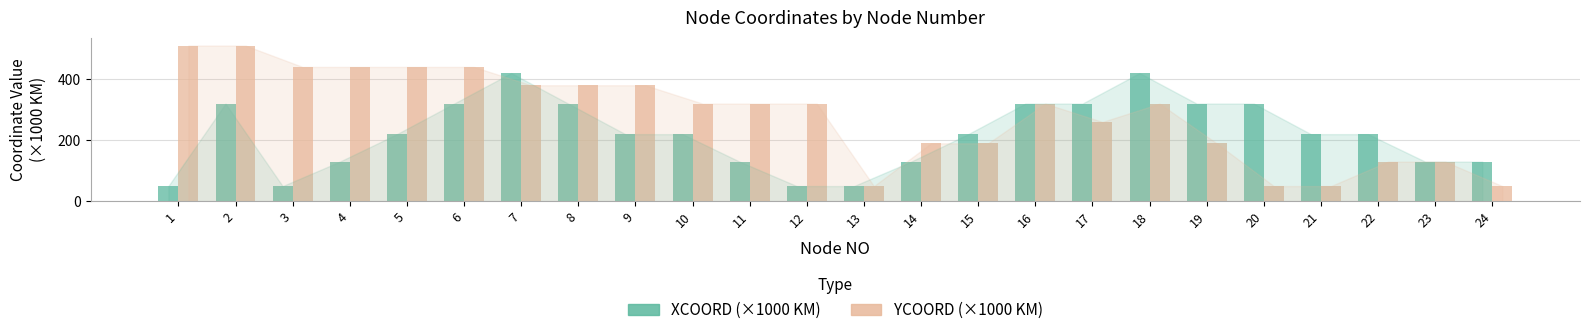

Between 3 and 21, which series saw the biggest shift?

YCOORD (×1000 KM)